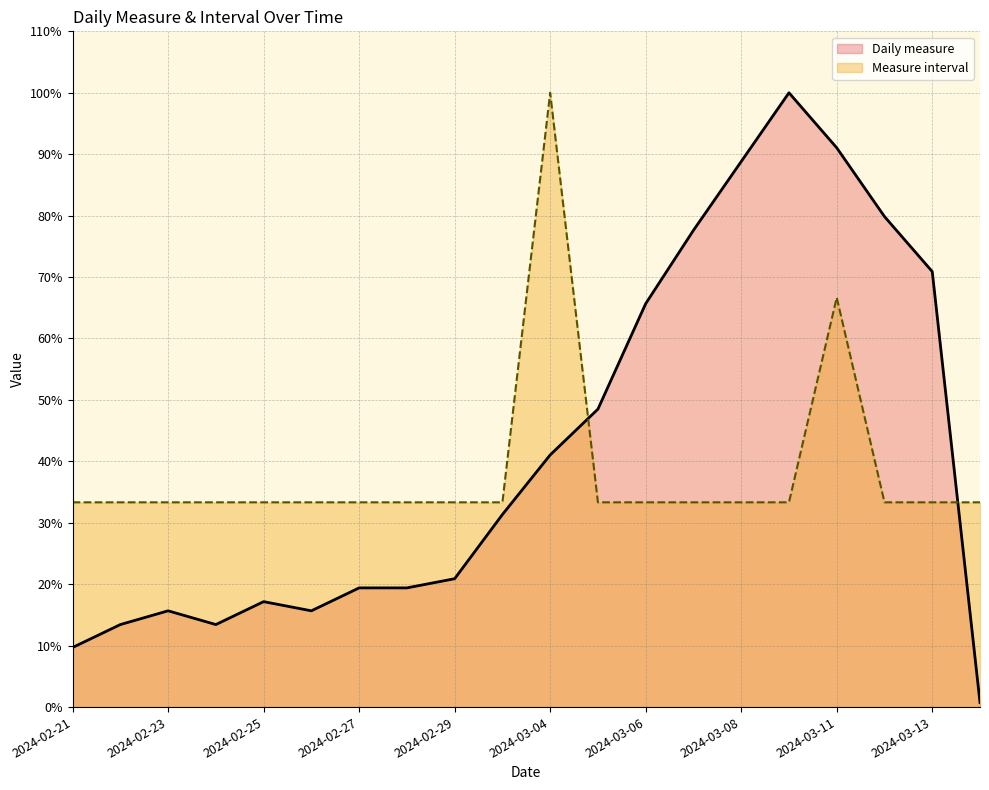

List the series in order of their peak value, lowest first.

Daily measure, Measure interval